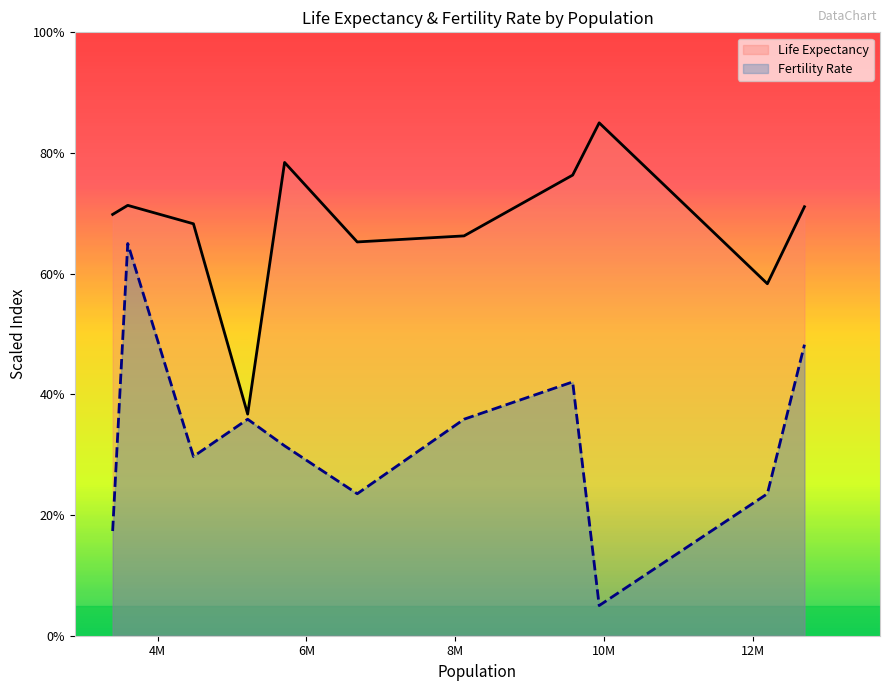

Rank the series by their maximum value, from lowest to highest.

Fertility Rate, Life Expectancy